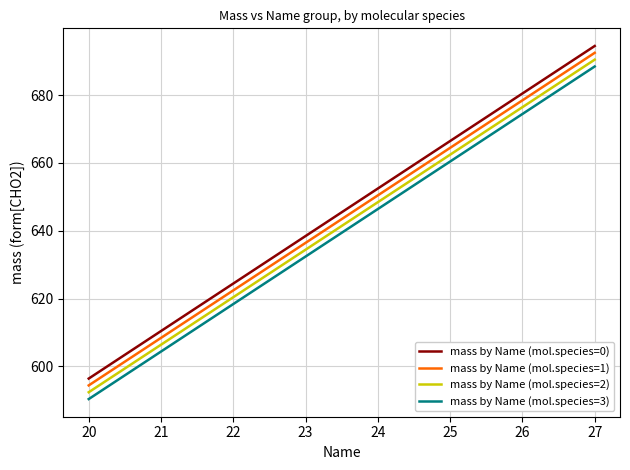

At which category does the chart reach its minimum across all series?

20